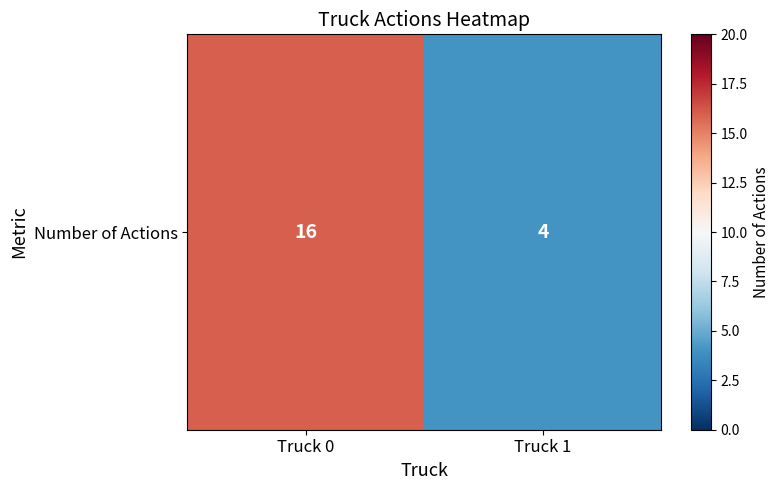

Approximately how many times larger is the value at Truck 0 compared to Truck 1?

4.0